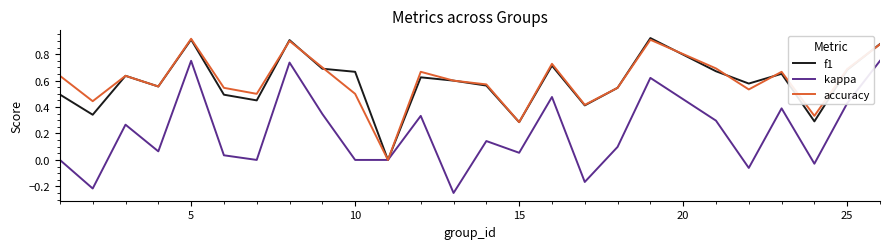

The value of kappa at 15 is 0.0. True or false?

False